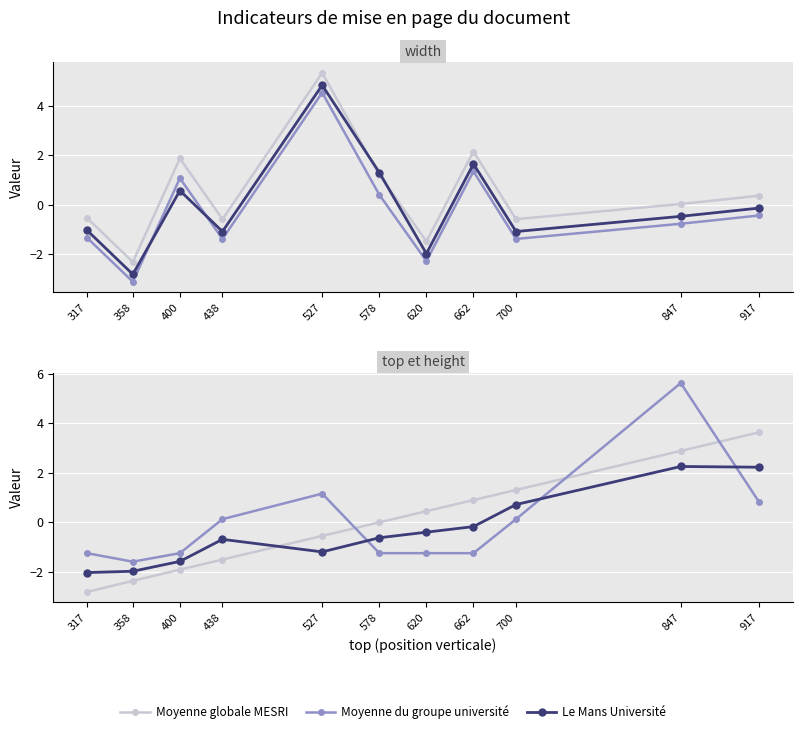

How many values in Moyenne du groupe université are below zero?

6